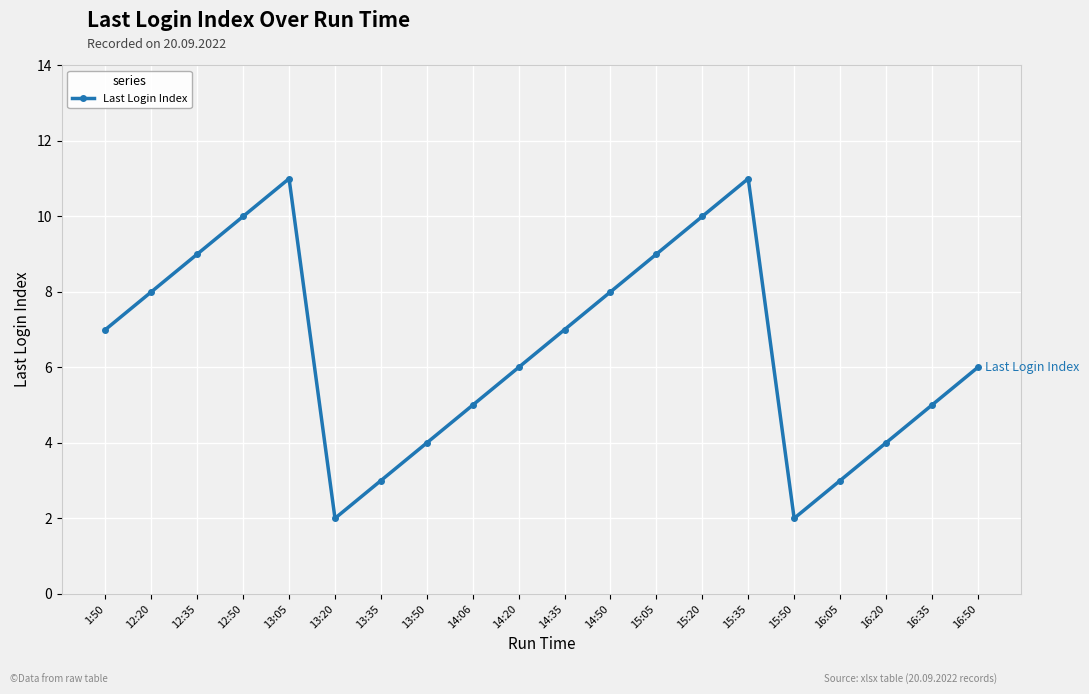

Is it true that the value at 1:50 is 7?

True